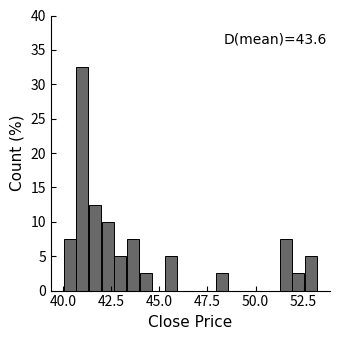

Read against the x-axis, roughly where is the centre of the tallest bar?

41.0